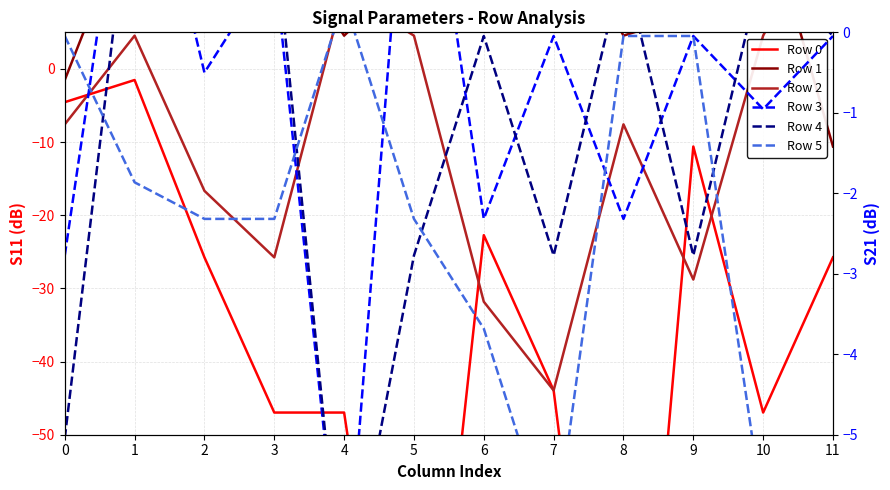

List the series in order of their peak value, lowest first.

Row 0, Row 5, Row 4, Row 3, Row 1, Row 2